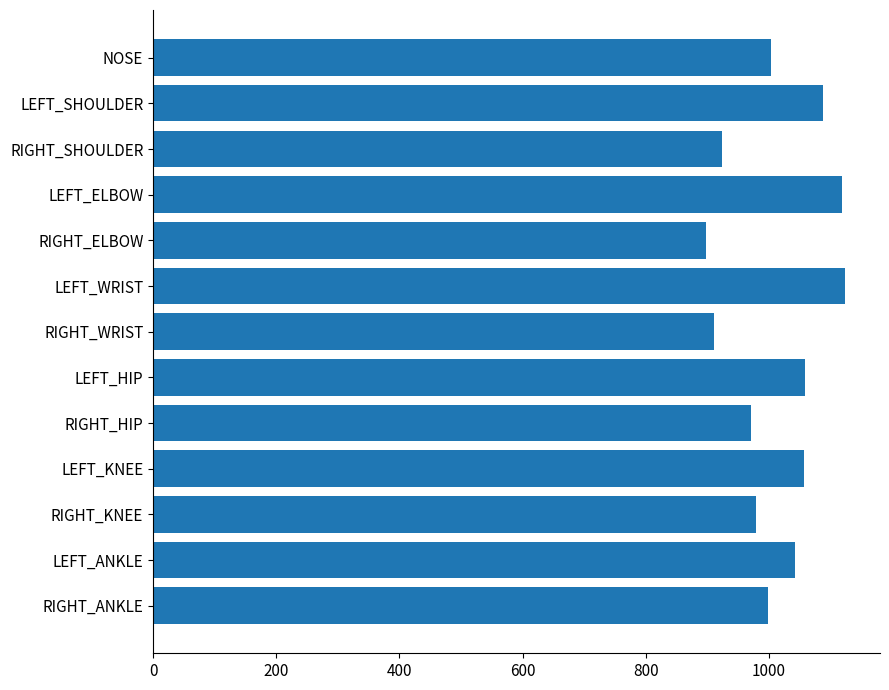

The chart shows a value of 1660 at RIGHT_HIP. True or false?

False